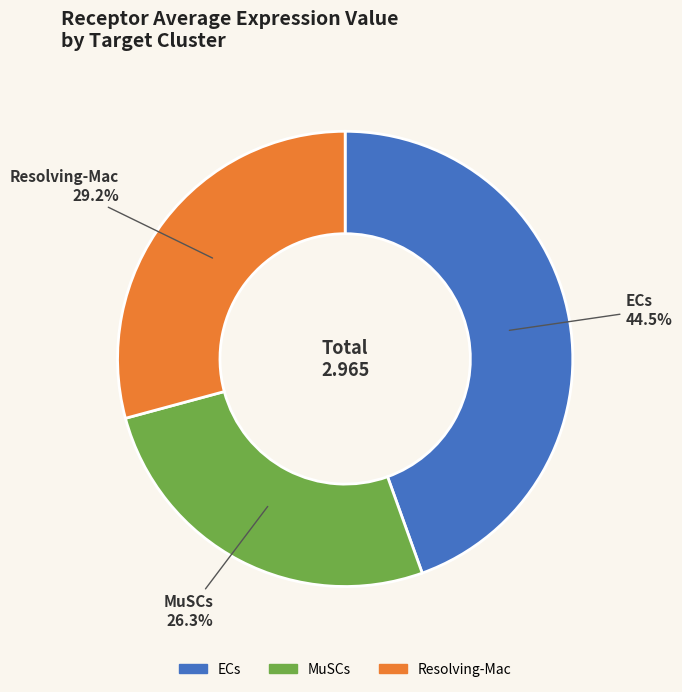

What portion of the pie excludes MuSCs?

73.7%